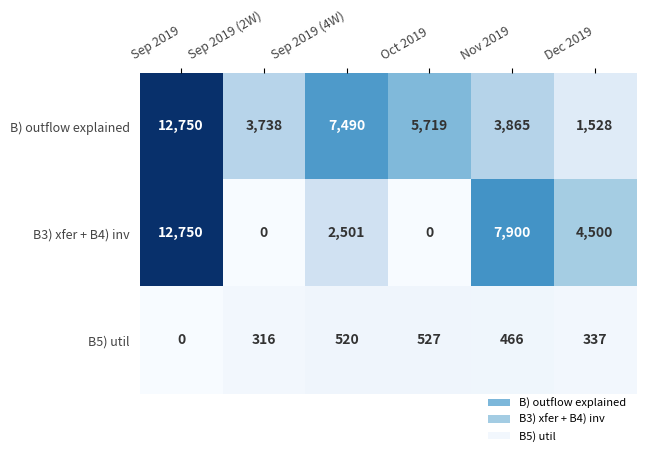

Reading left to right, what are all the values shown in this chart?

B) outflow explained: Sep 2019=12750	Sep 2019 (2W)=3738	Sep 2019 (4W)=7490	Oct 2019=5719	Nov 2019=3865	Dec 2019=1528
B3) xfer + B4) inv: Sep 2019=12750	Sep 2019 (2W)=0	Sep 2019 (4W)=2501	Oct 2019=0	Nov 2019=7900	Dec 2019=4500
B5) util: Sep 2019=0	Sep 2019 (2W)=316	Sep 2019 (4W)=520	Oct 2019=527	Nov 2019=466	Dec 2019=337